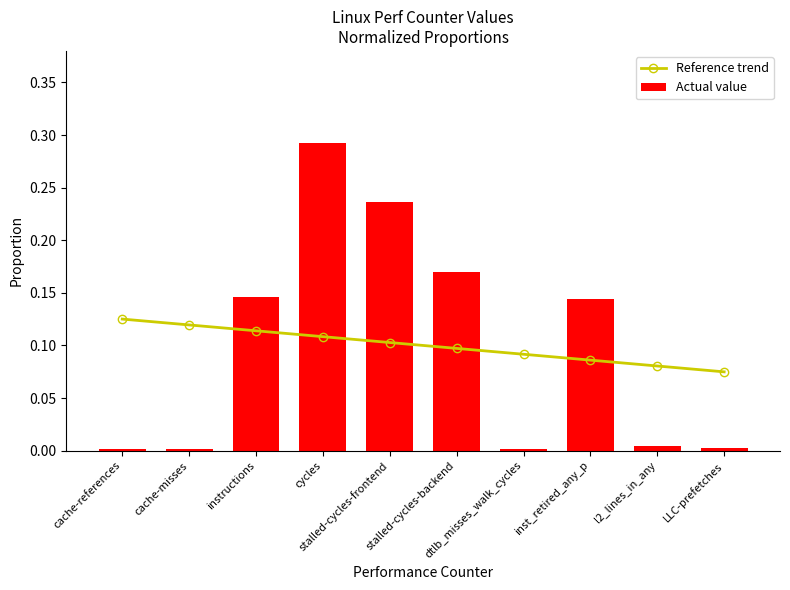

What is the label of the 9th bar from the right?

cache-misses